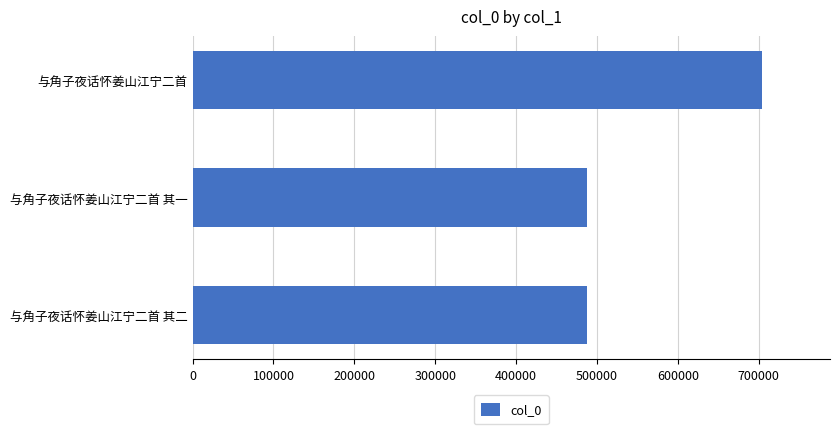

What is the smallest value displayed?

487314